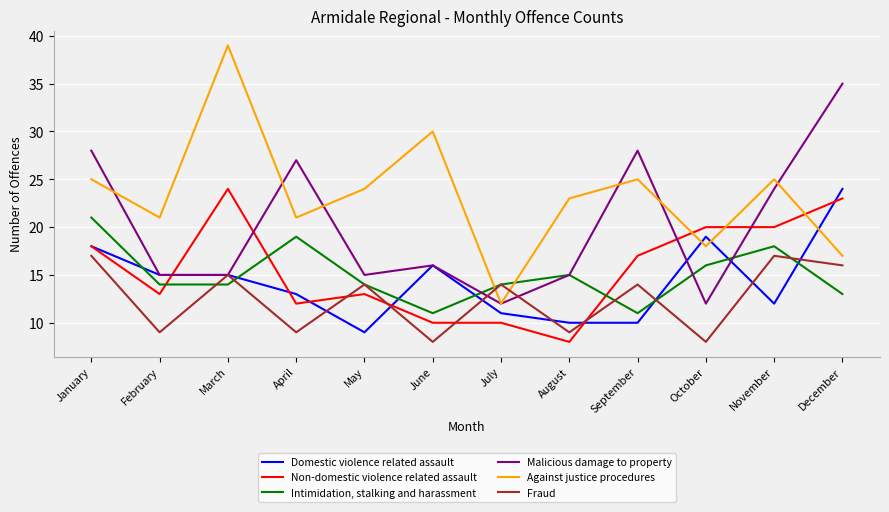

What is the smallest value displayed?

8